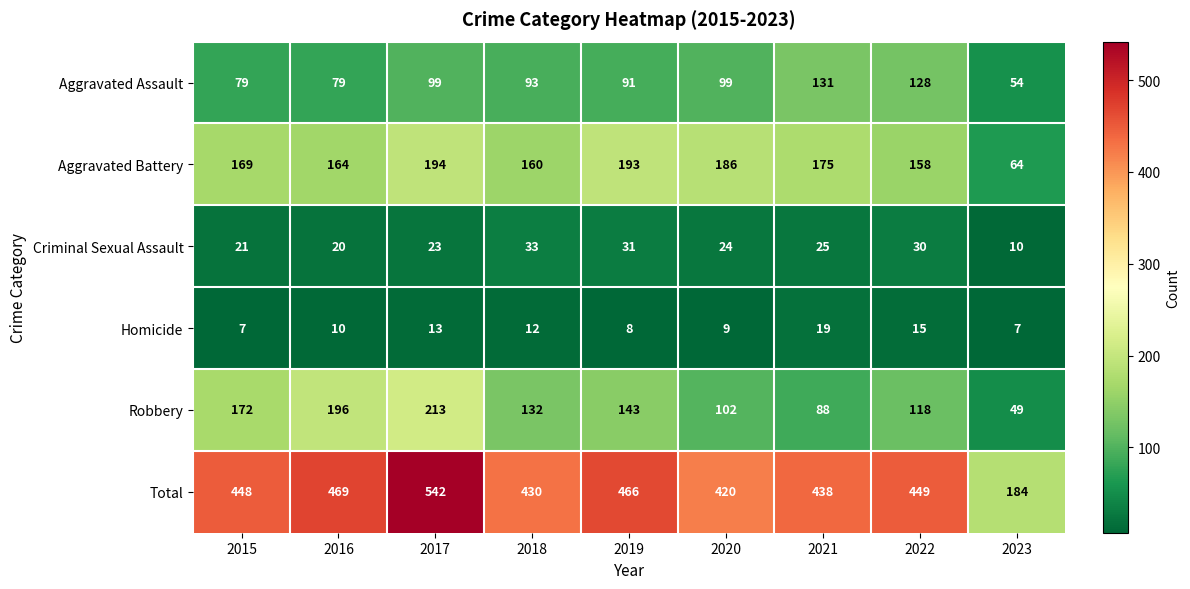

Is it true that Total equals 238 at 2016?

False